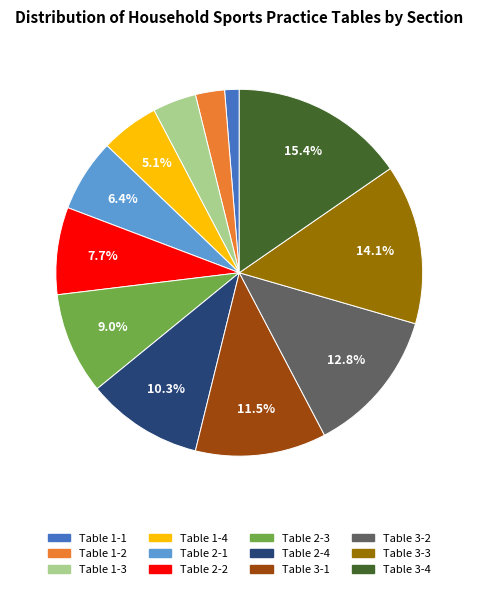

Is there any slice that represents more than half of the pie?

No